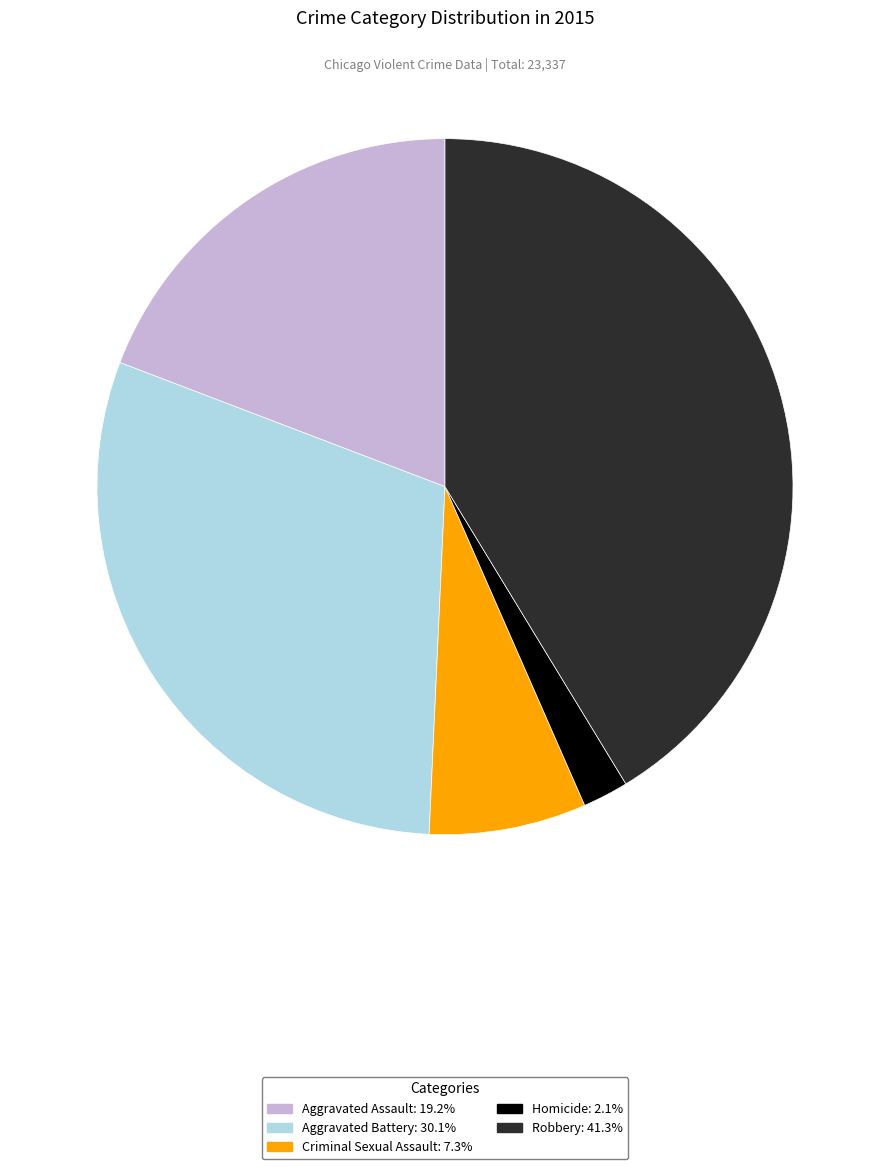

Rank the categories by value from lowest to highest.

Homicide, Criminal Sexual Assault, Aggravated Assault, Aggravated Battery, Robbery